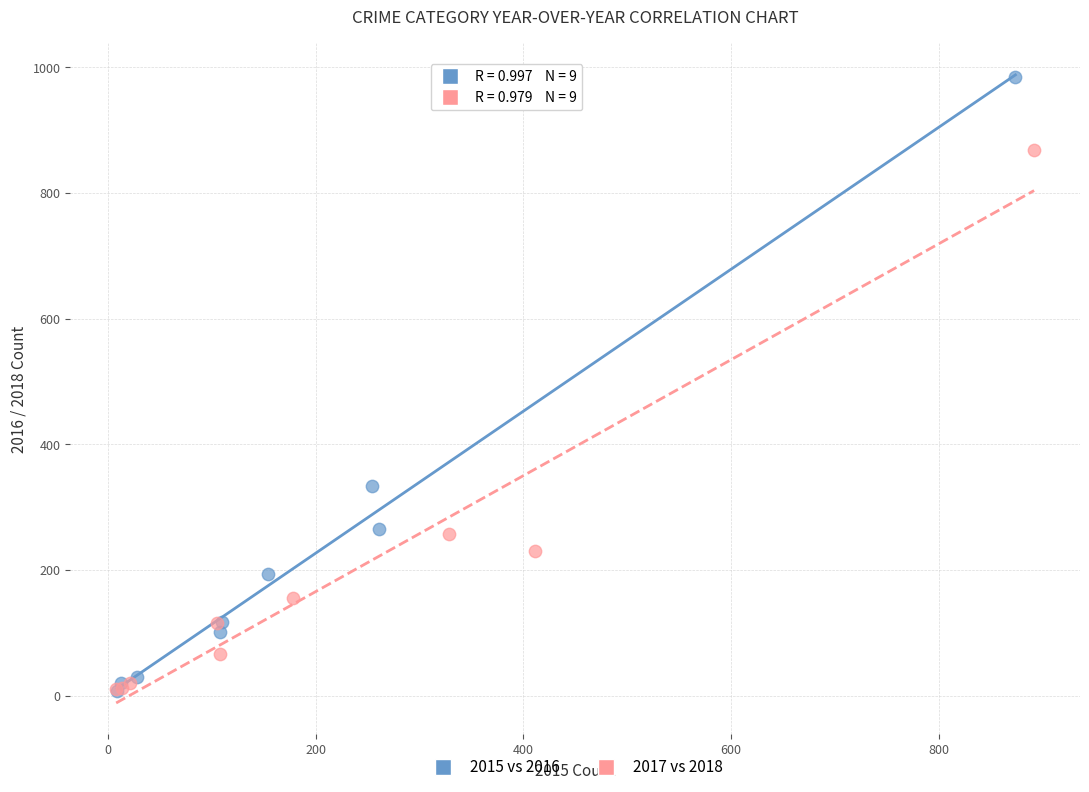

Which series contains the highest Y value?

2015 vs 2016